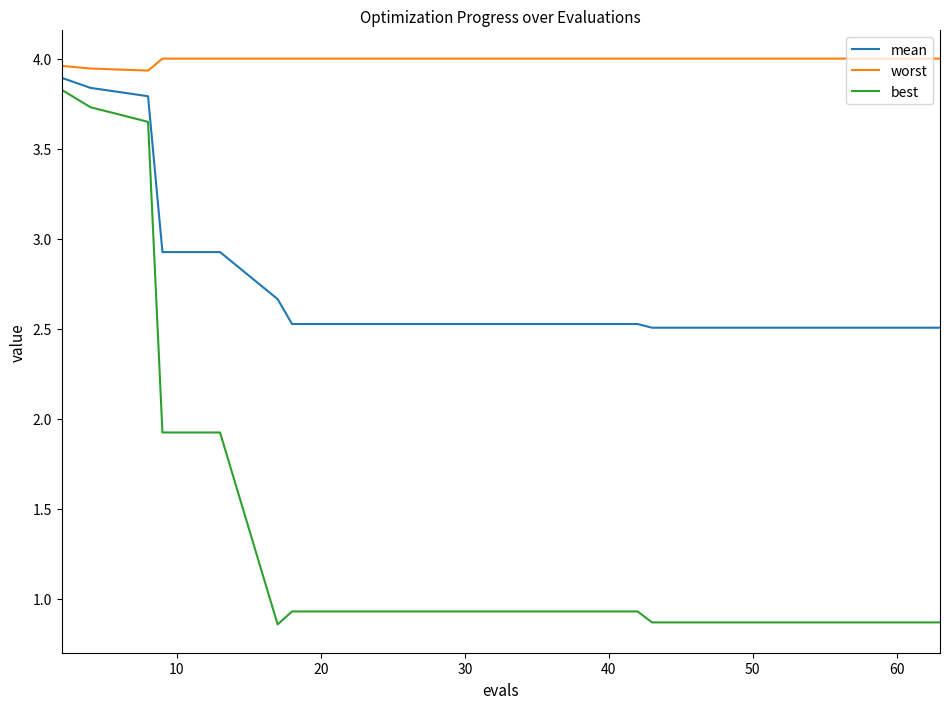

Which series has the largest total across all categories?

worst